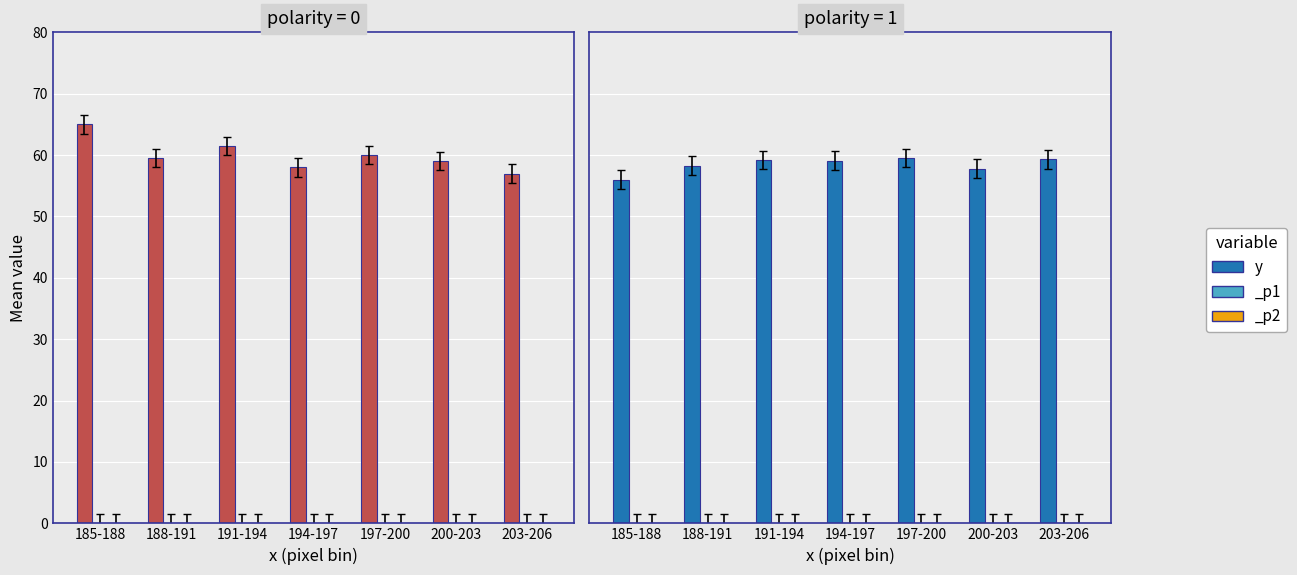

The chart shows a value of 57.8 at 200-203. True or false?

True